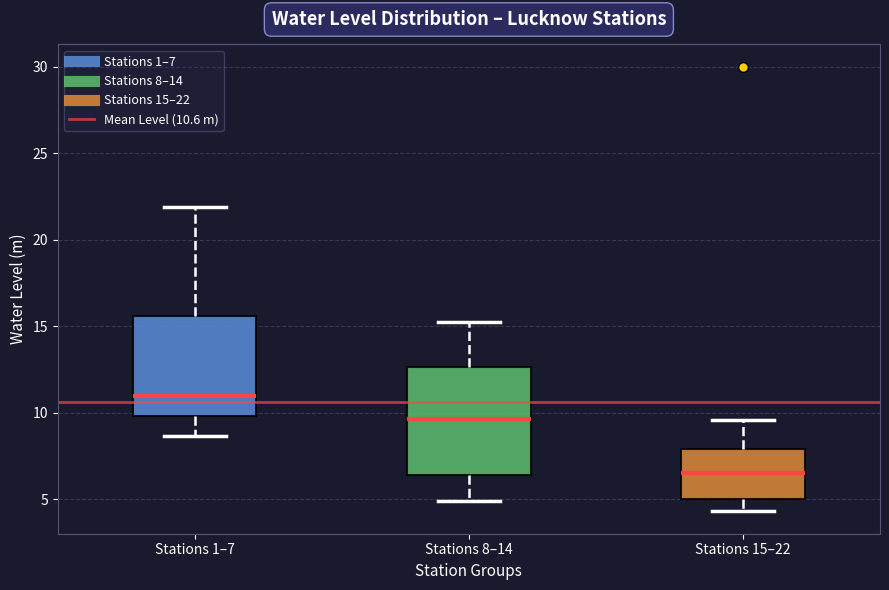

Reading left to right, transcribe this box plot: for each box, give where its median line is, the range the box spans, and where its two whiskers end, as read against the y-axis. The values are not printed on the chart, so give them approximately, as read against the axis.

Stations 1–7: median 11.0, box 10.0 to 15.5, whiskers 8.5 to 22.0
Stations 8–14: median 9.5, box 6.5 to 12.5, whiskers 5.0 to 15.5
Stations 15–22: median 6.5, box 5.0 to 8.0, whiskers 4.5 to 9.5